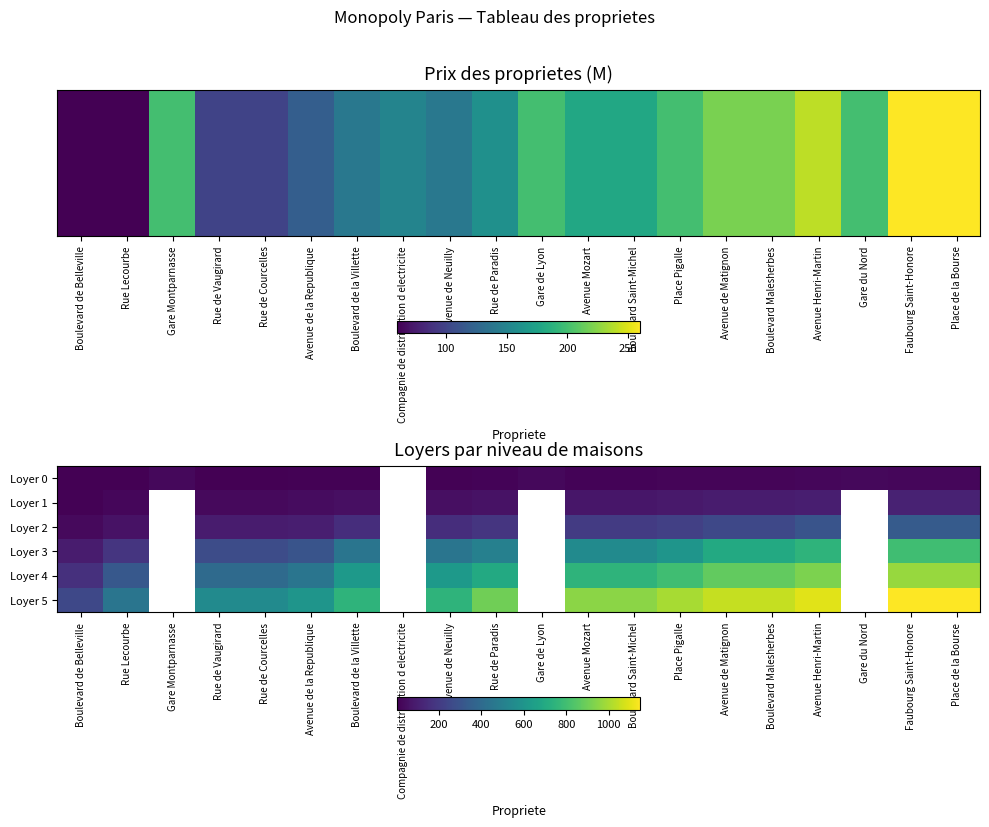

What is the greatest value displayed?

1150.0